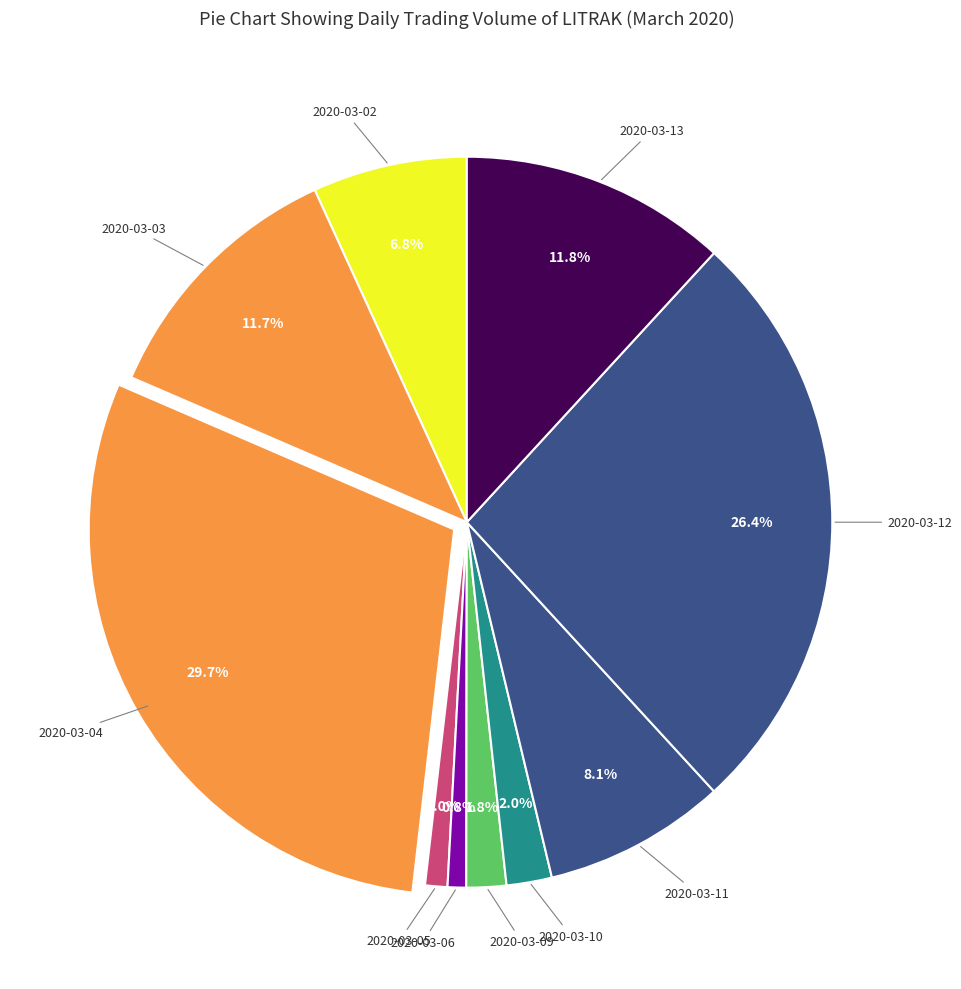

Rank the categories by value from lowest to highest.

2020-03-06, 2020-03-05, 2020-03-09, 2020-03-10, 2020-03-02, 2020-03-11, 2020-03-03, 2020-03-13, 2020-03-12, 2020-03-04